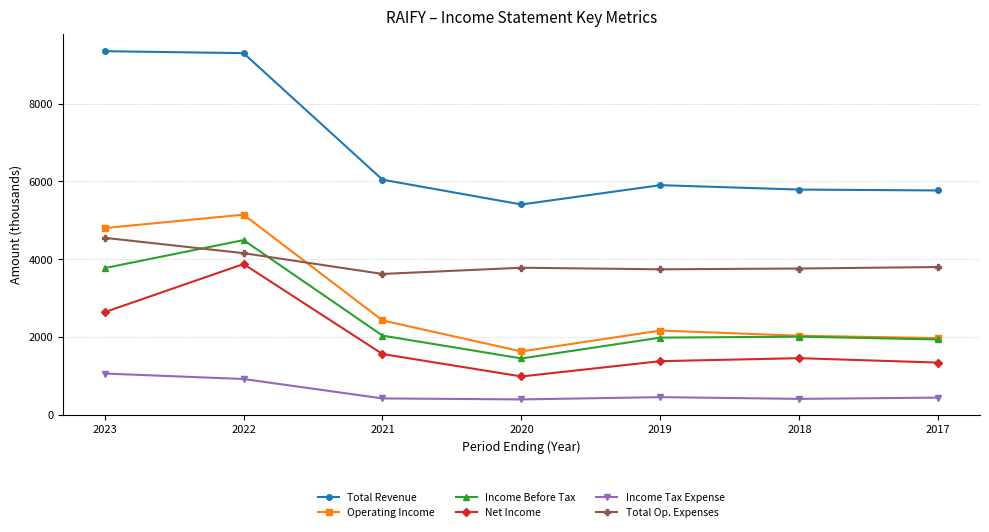

True or false: Income Before Tax and Income Tax Expense cross at least once.

False